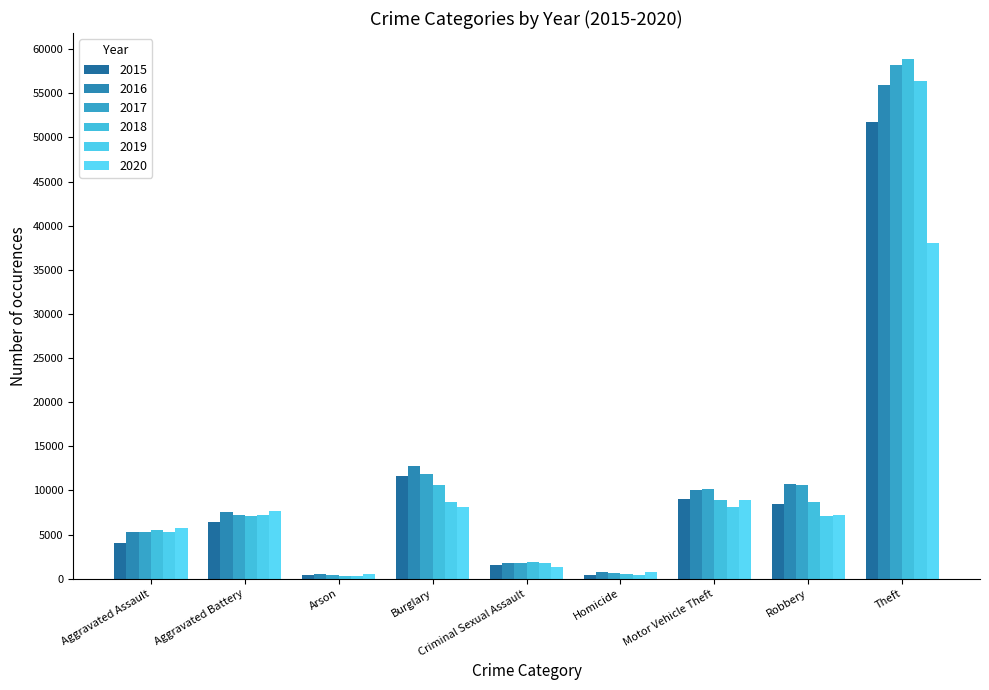

What is the difference between the 2018 values at Theft and Homicide?

58351